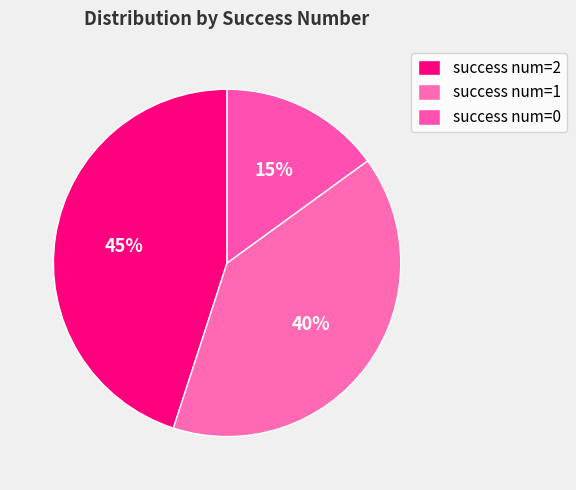

How many segments does this pie chart have?

3